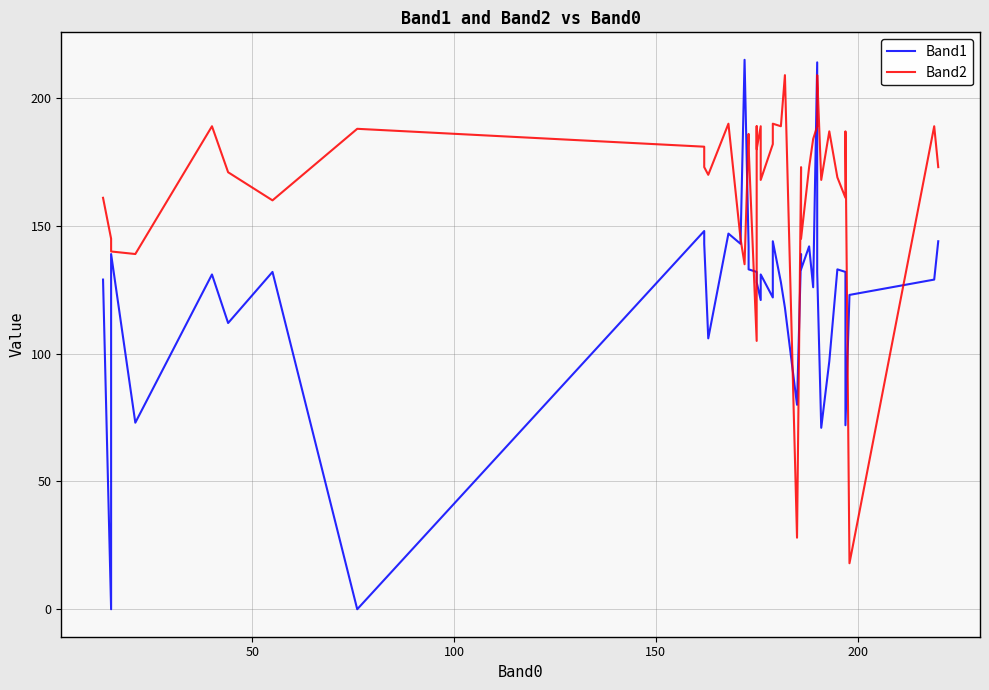

What is the value of the Band2 point at the 5th from the left?

189